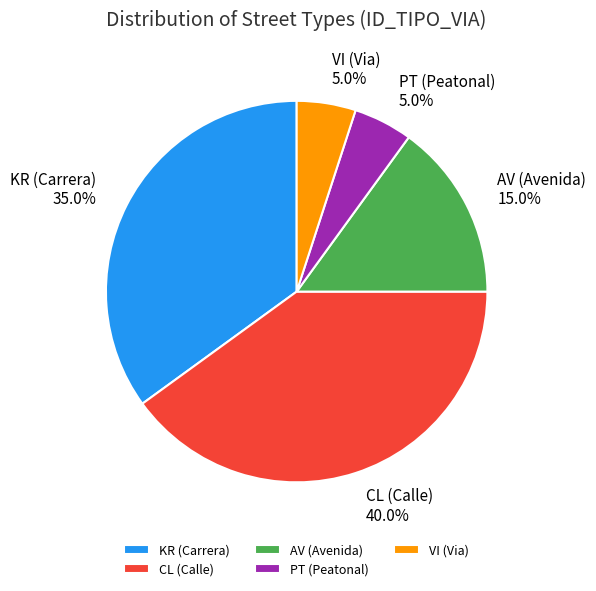

How many segments does this pie chart have?

5